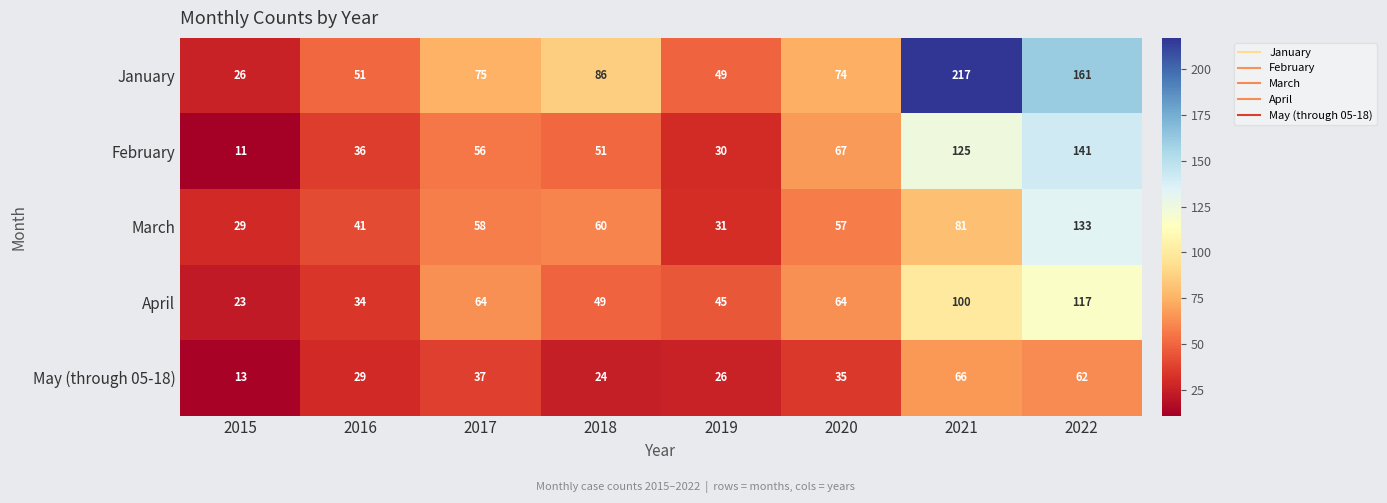

Is it true that May (through 05-18) equals 13 at 2015?

True